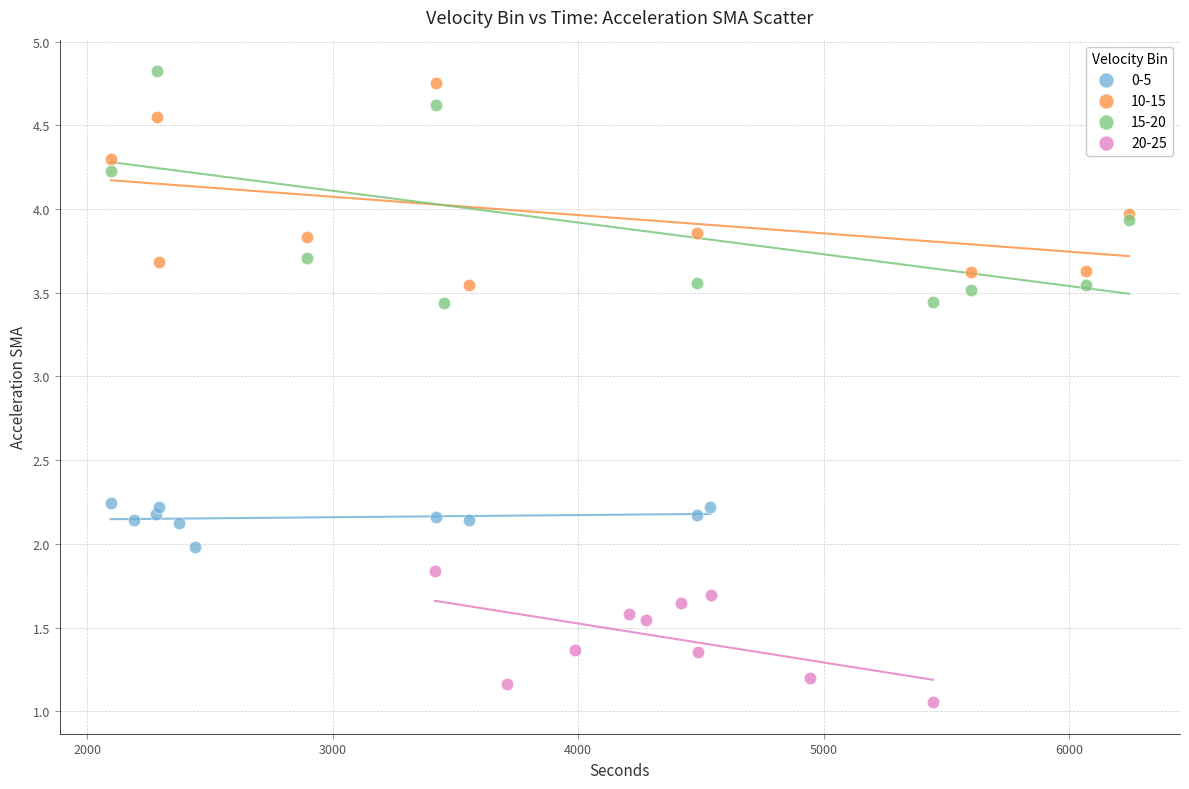

Which series reaches the maximum Y coordinate?

15-20